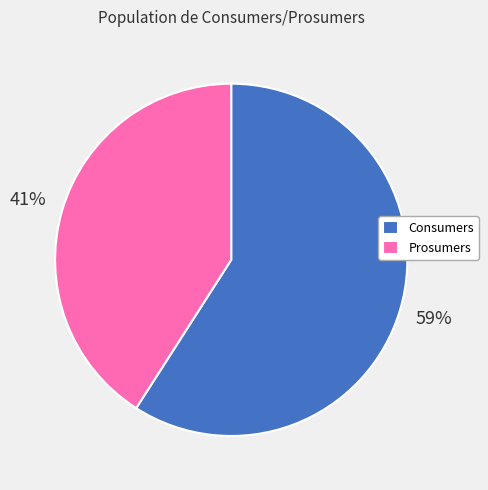

What percentage is the Consumers slice, to the nearest percent?

59%